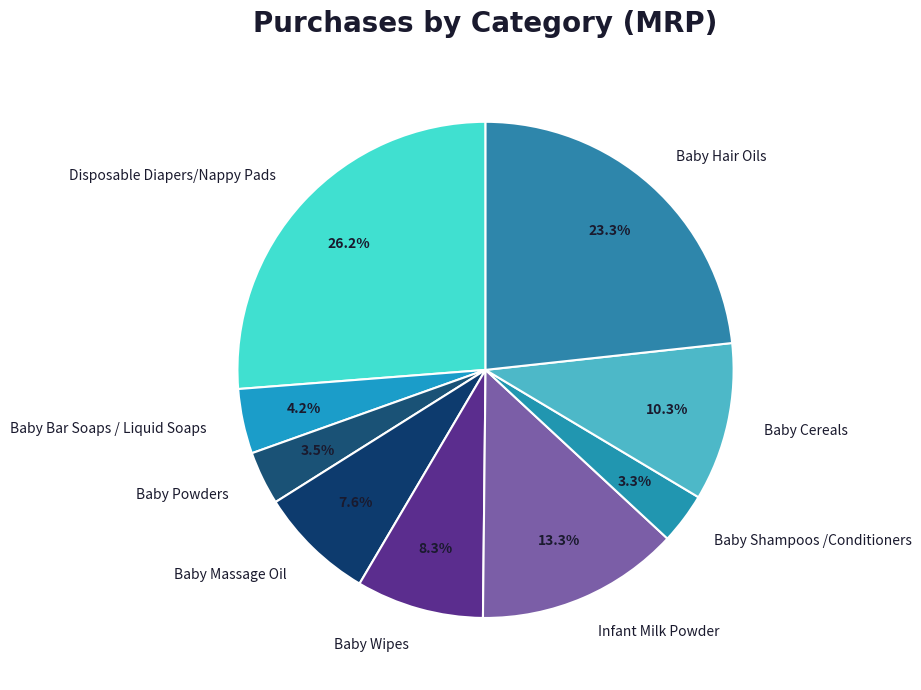

How many segments does this pie chart have?

9